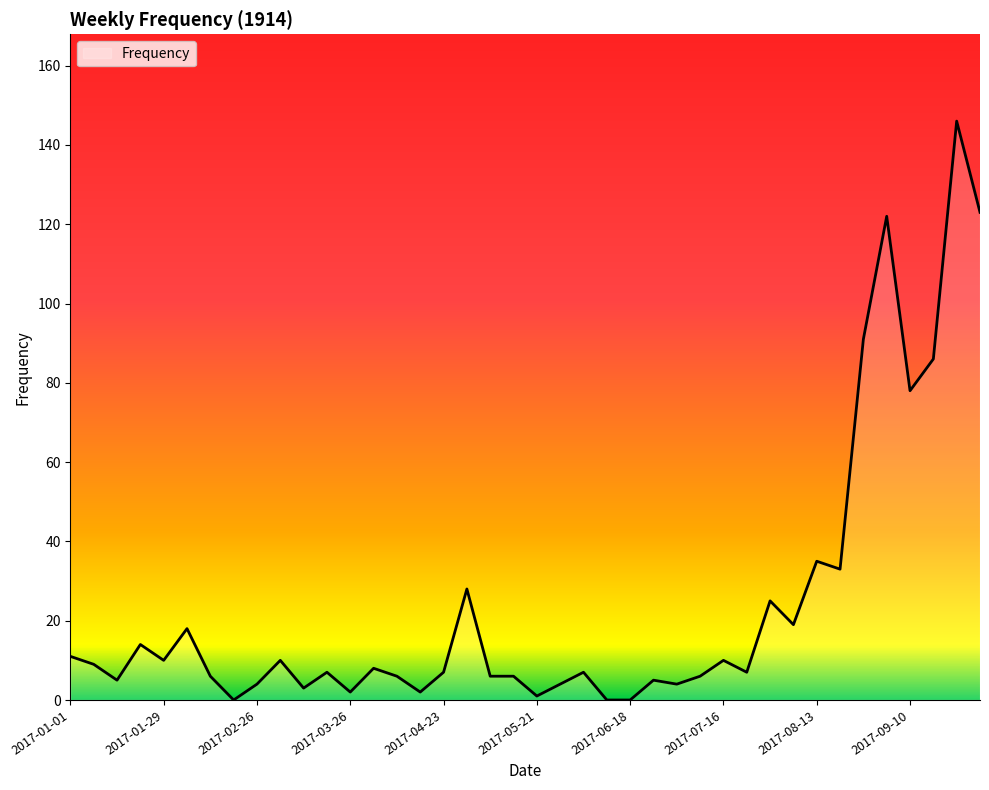

Does the chart have visible grid lines?

No